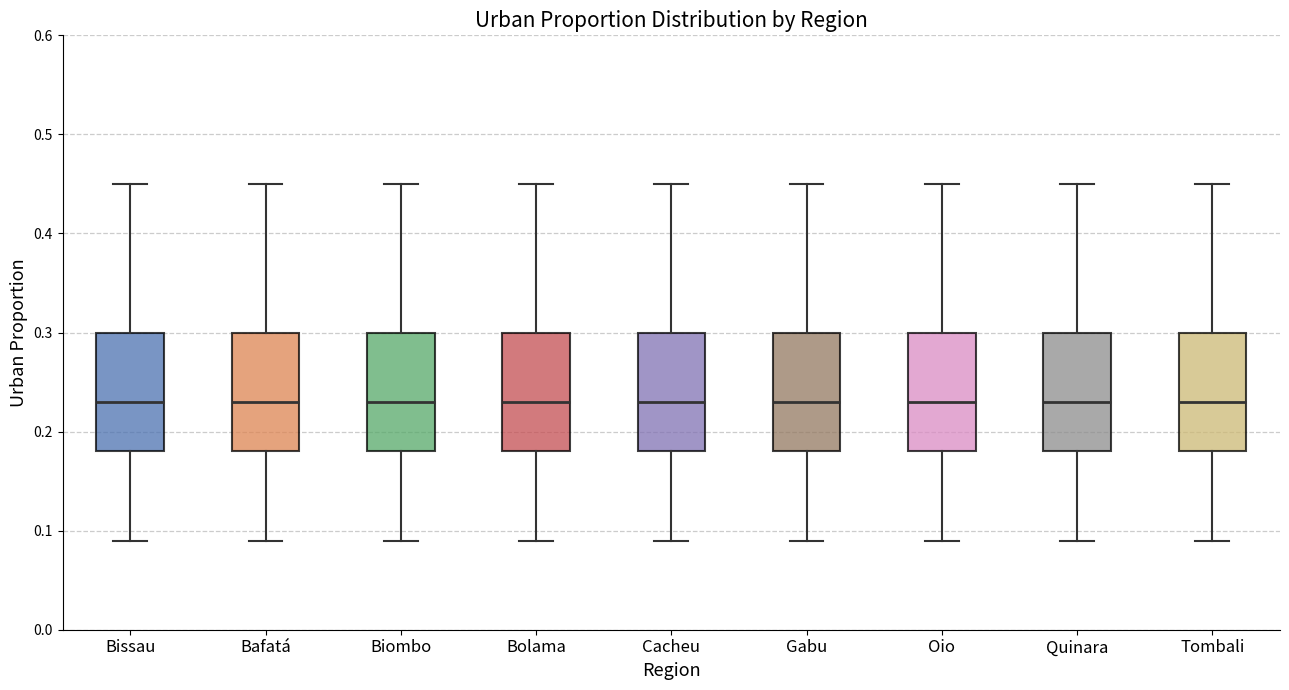

Reading left to right, read every box against the y-axis: the position of its median line, the range the box covers, and the ends of its whiskers. The values are not printed on the chart, so give them approximately, as read against the axis.

Bissau: median 0.23, box 0.18 to 0.30, whiskers 0.09 to 0.45
Bafatá: median 0.23, box 0.18 to 0.30, whiskers 0.09 to 0.45
Biombo: median 0.23, box 0.18 to 0.30, whiskers 0.09 to 0.45
Bolama: median 0.23, box 0.18 to 0.30, whiskers 0.09 to 0.45
Cacheu: median 0.23, box 0.18 to 0.30, whiskers 0.09 to 0.45
Gabu: median 0.23, box 0.18 to 0.30, whiskers 0.09 to 0.45
Oio: median 0.23, box 0.18 to 0.30, whiskers 0.09 to 0.45
Quinara: median 0.23, box 0.18 to 0.30, whiskers 0.09 to 0.45
Tombali: median 0.23, box 0.18 to 0.30, whiskers 0.09 to 0.45